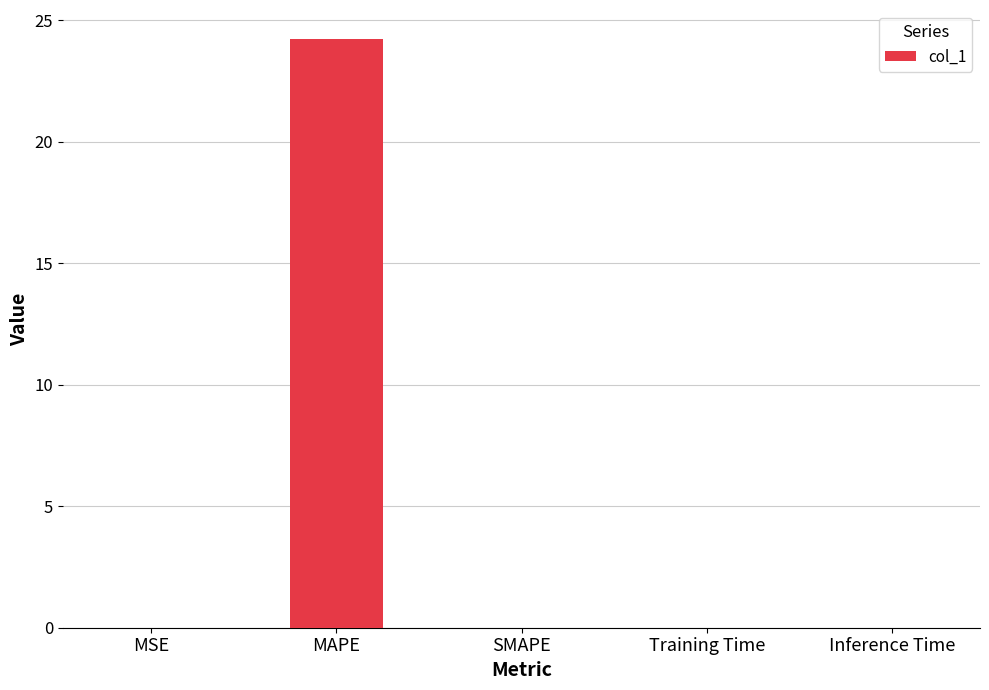

The value at Training Time is 0.0. True or false?

True